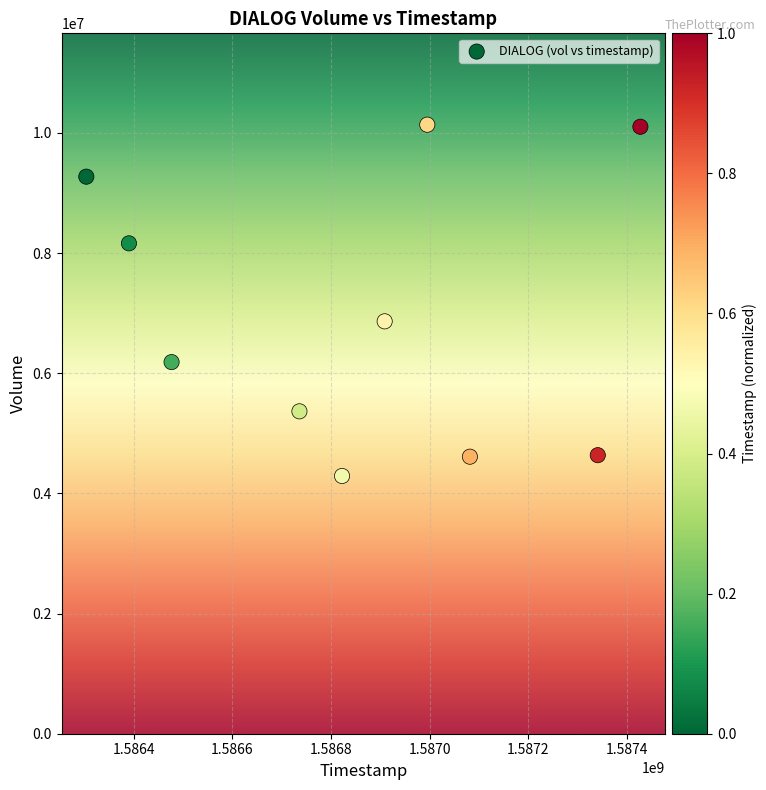

What is the range of X values (max minus min)?

1123200